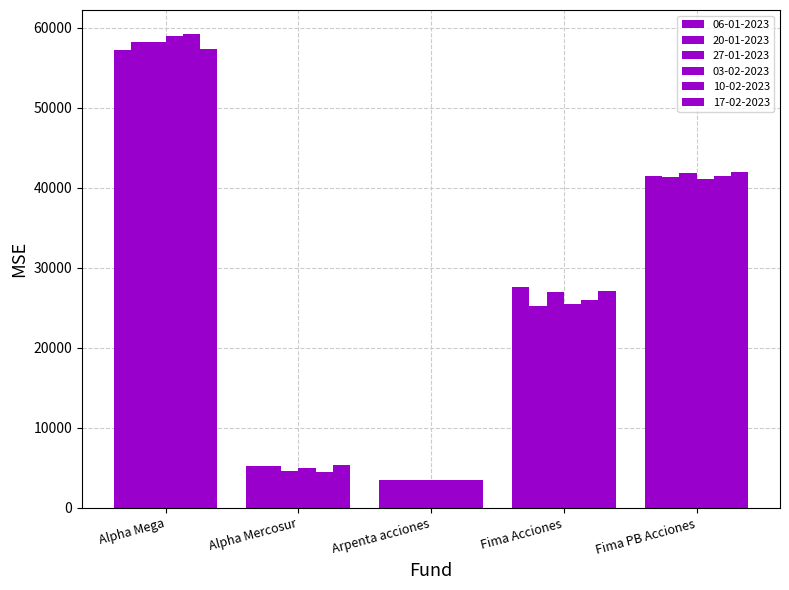

How many bars are there in total?

30